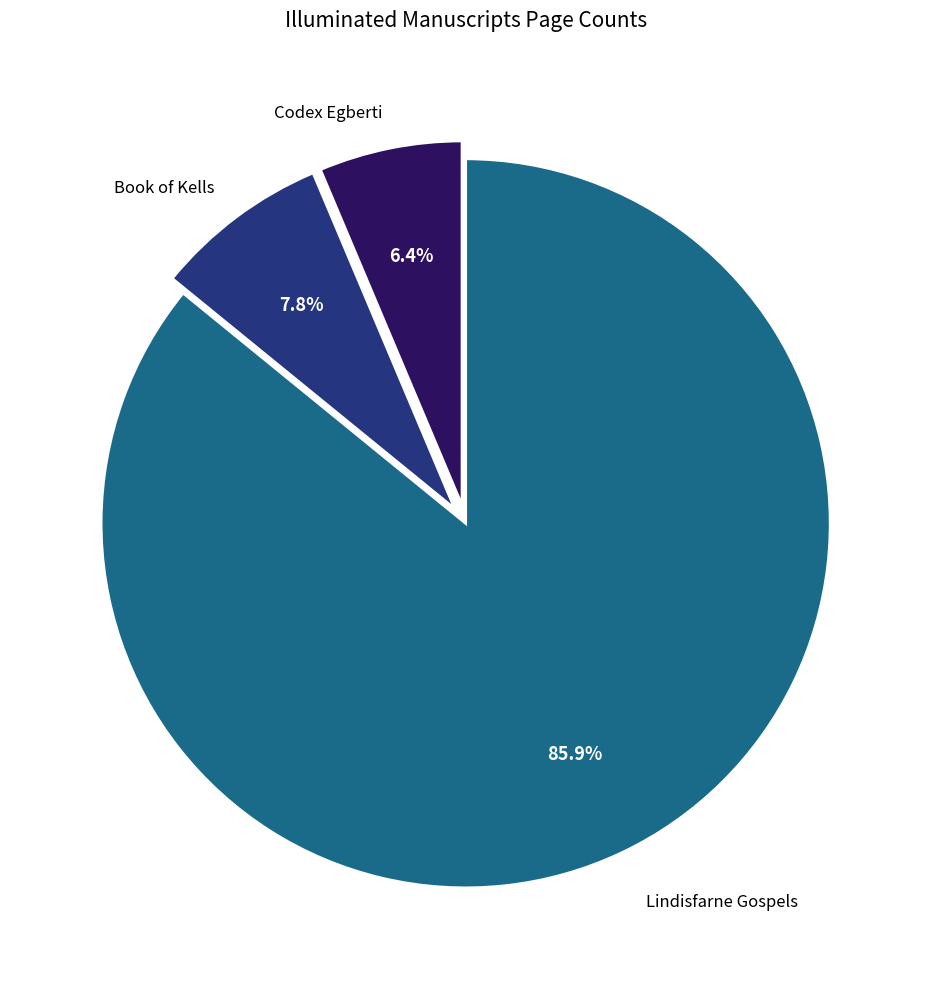

Does any single category account for the majority?

Yes